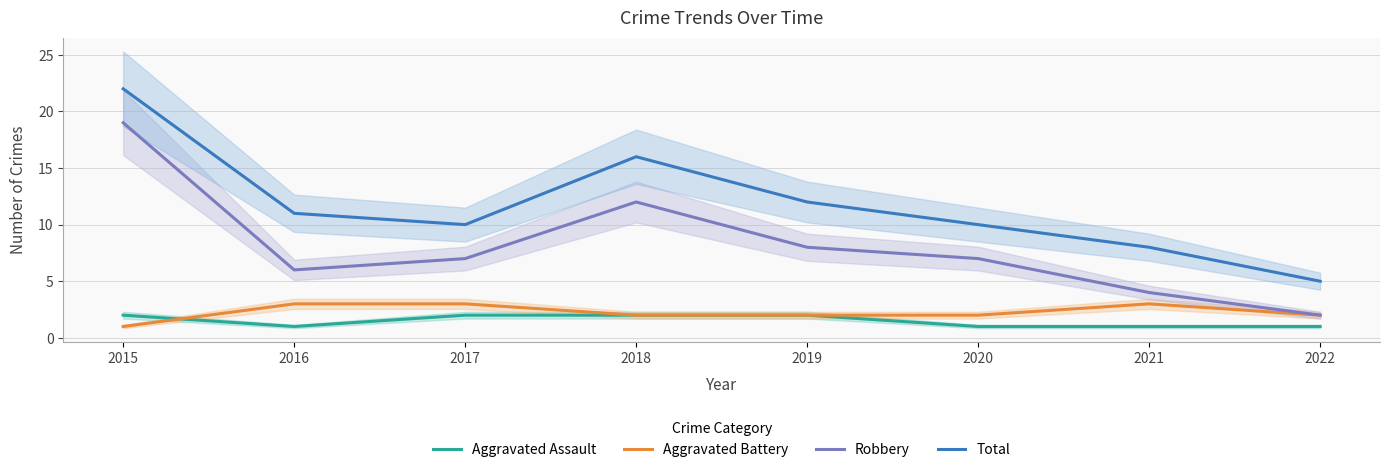

Between 2017 and 2018, which series saw the biggest shift?

Total